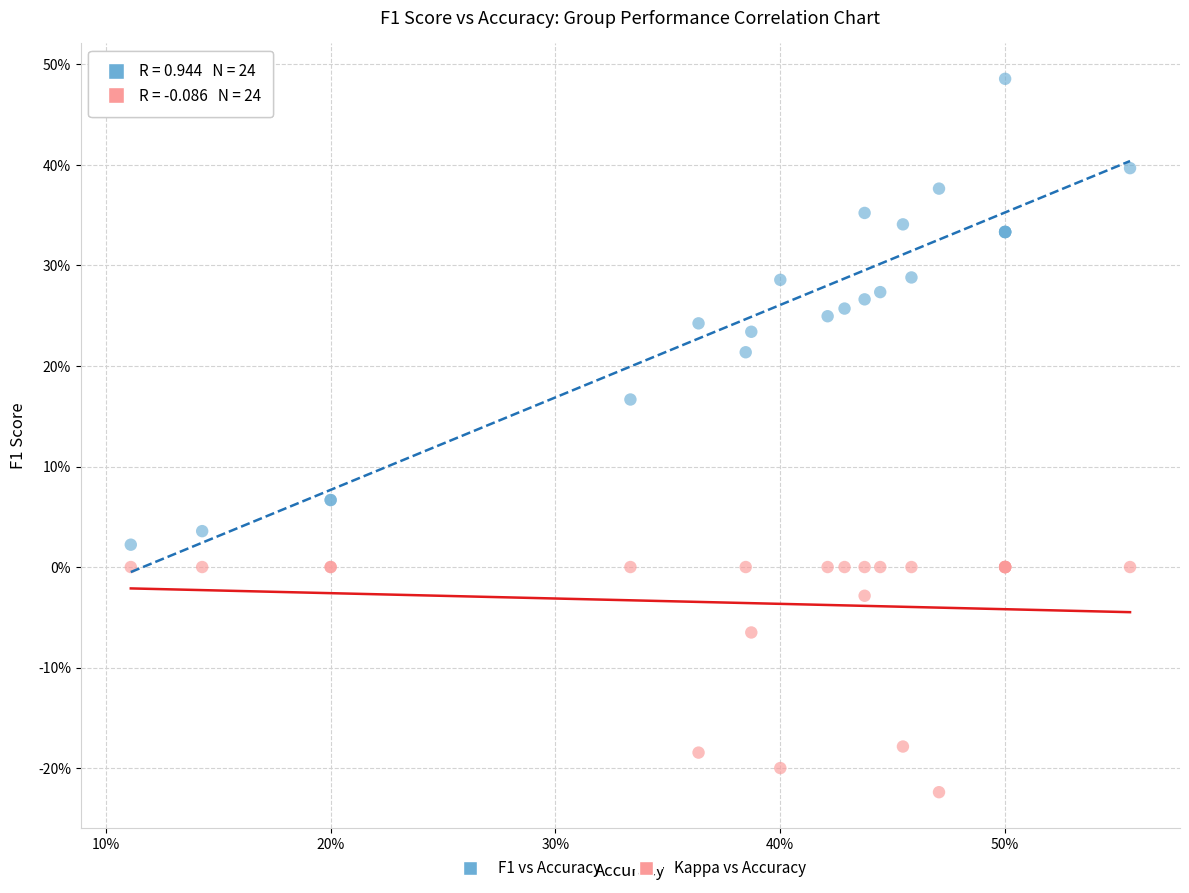

What are all the series names shown in the legend?

F1 vs Accuracy, Kappa vs Accuracy